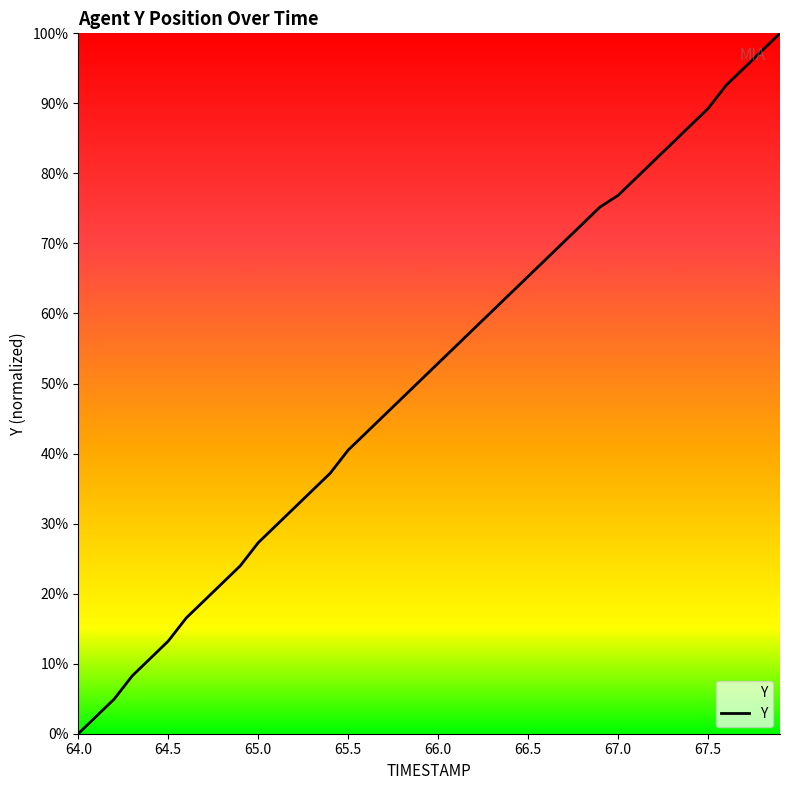

Reading left to right, extract all data points from this chart.

0.0	2.5	5.0	8.3	10.7	13.2	16.5	19.0	21.5	24.0	27.3	29.8	32.2	34.7	37.2	40.5	43.0	45.5	47.9	50.4	52.9	55.4	57.9	60.3	62.8	65.3	67.8	70.2	72.7	75.2	76.9	79.3	81.8	84.3	86.8	89.3	92.6	95.0	97.5	100.0